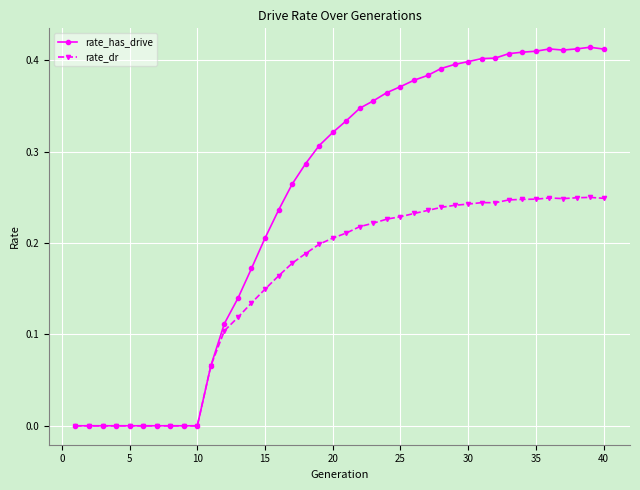

Which series has the largest total across all categories?

rate_has_drive